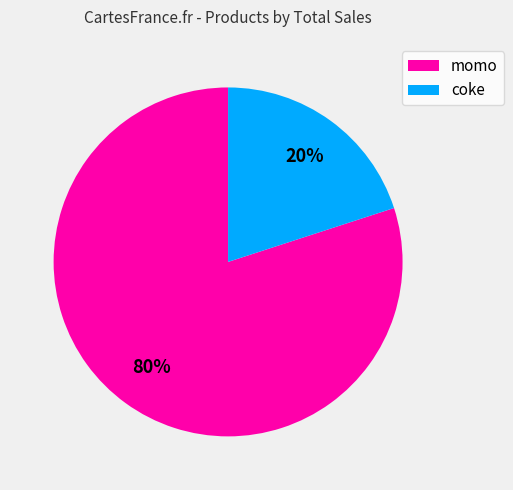

Which slice represents more than half of the pie?

momo